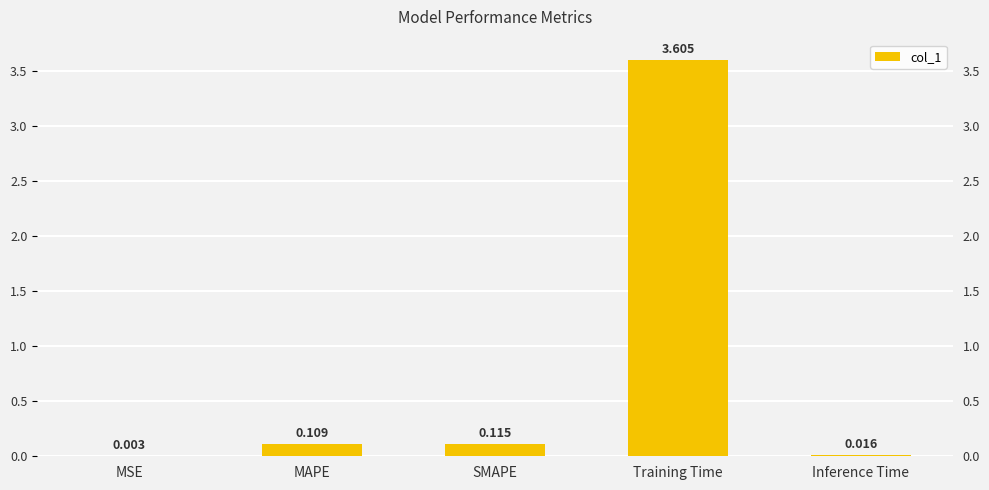

Between Inference Time and MSE, which is larger?

Inference Time